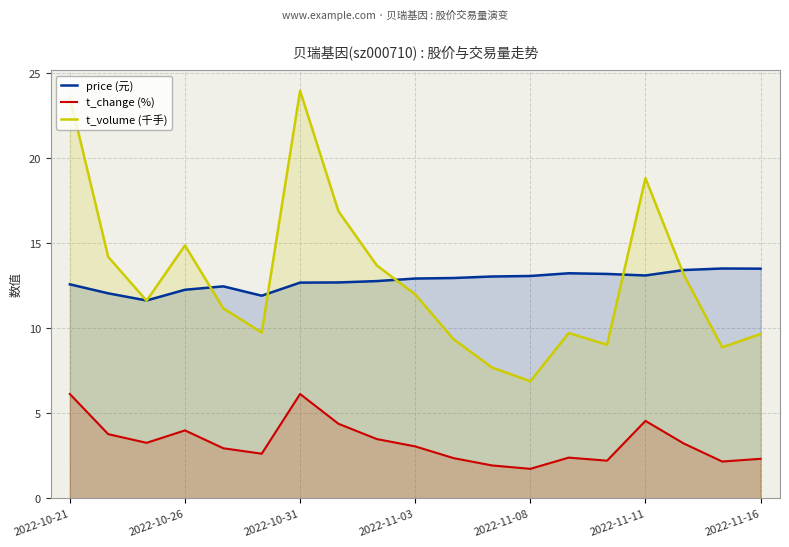

What are all the series names shown in the legend?

price (元), t_change (%), t_volume (千手)